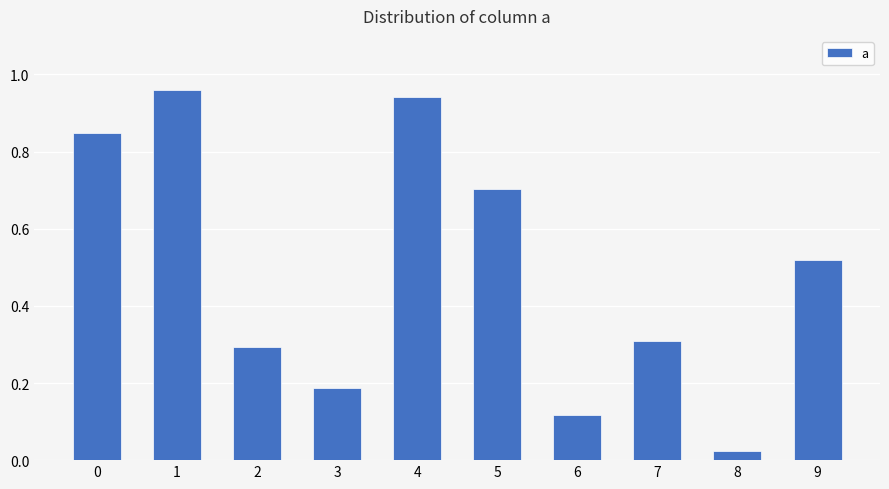

What is the change in value from 2 to 4?

+0.6